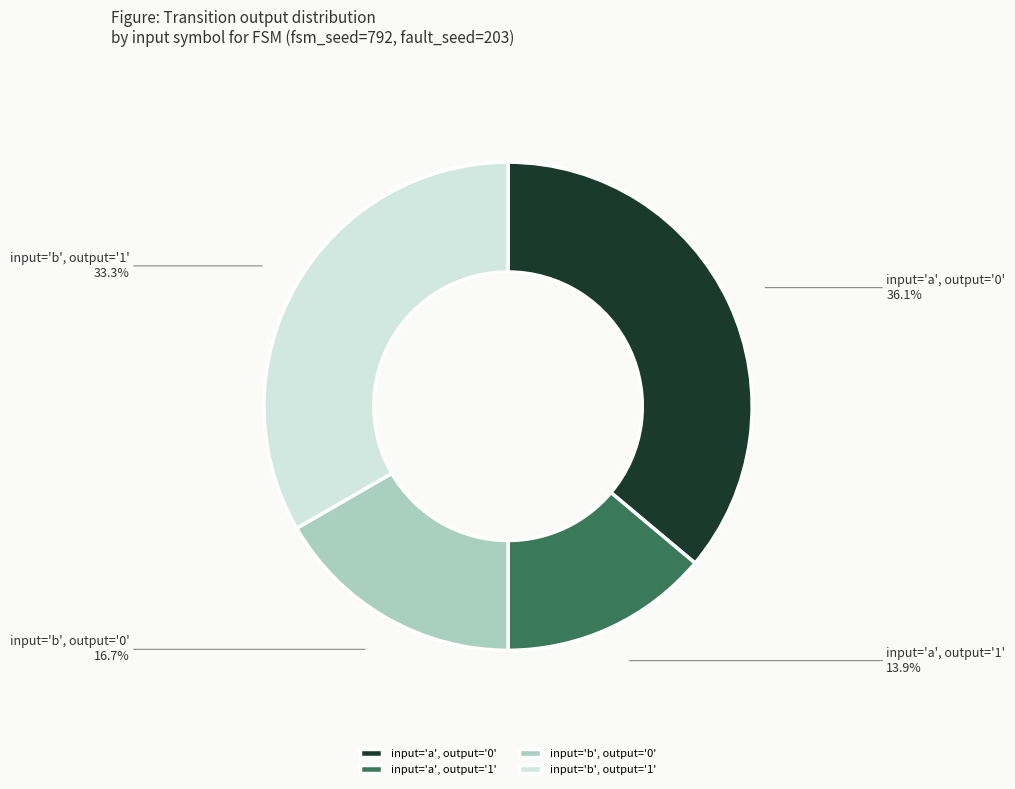

What is the largest slice in the pie chart?

input='a', output='0'